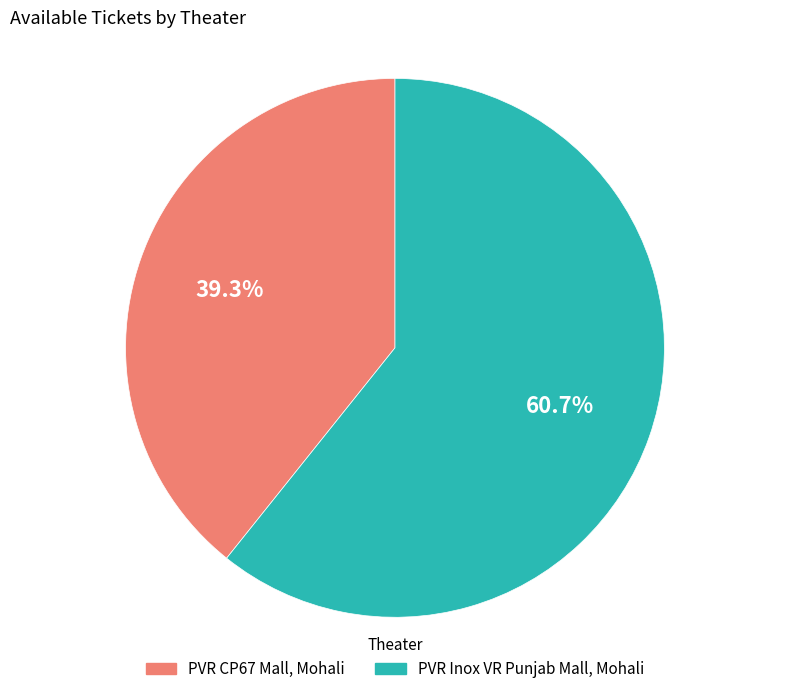

Which slice represents more than half of the pie?

PVR Inox VR Punjab Mall, Mohali